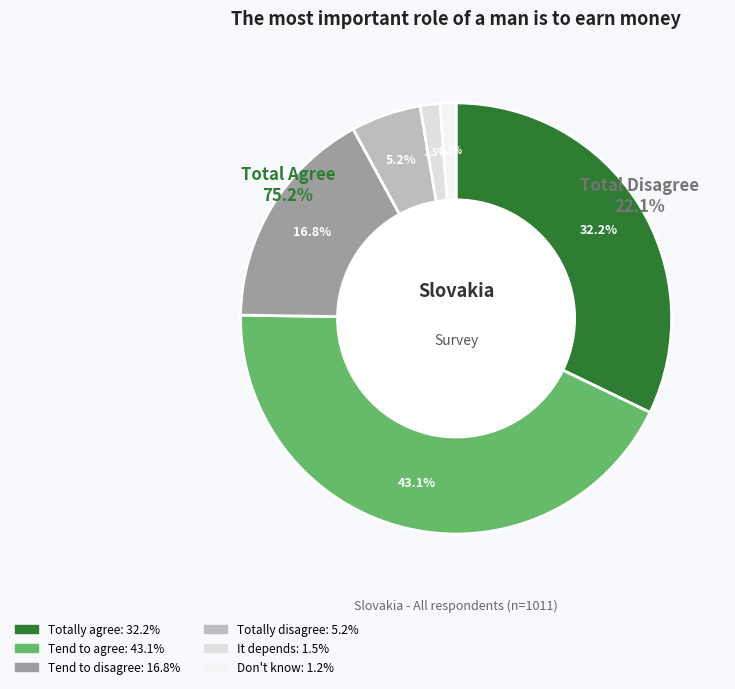

To the nearest percent, what is the difference between the largest and smallest slice percentages?

42%